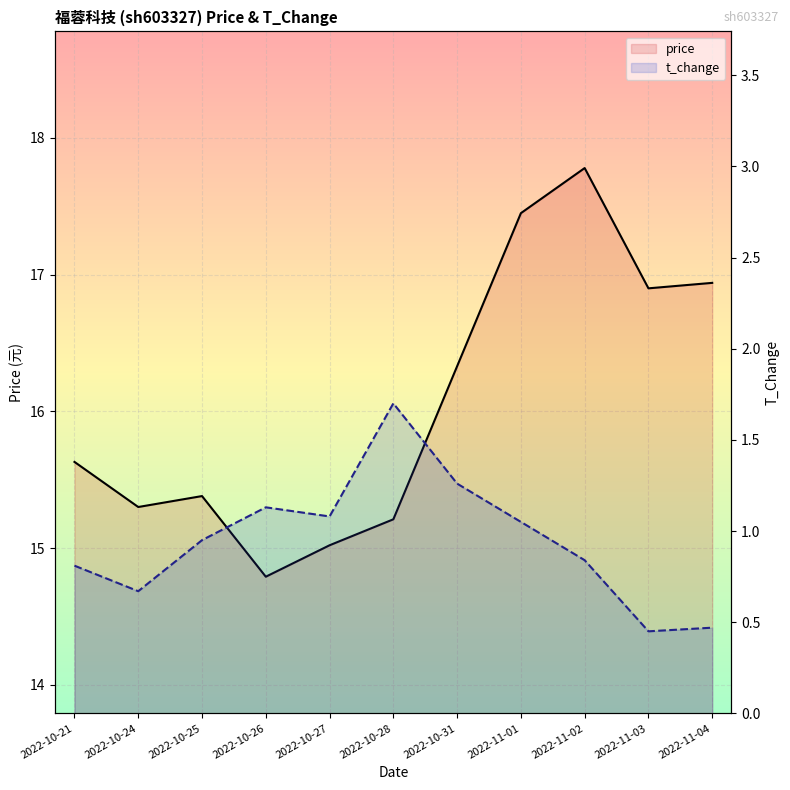

Which category has the lowest value in the t_change series?

2022-11-03